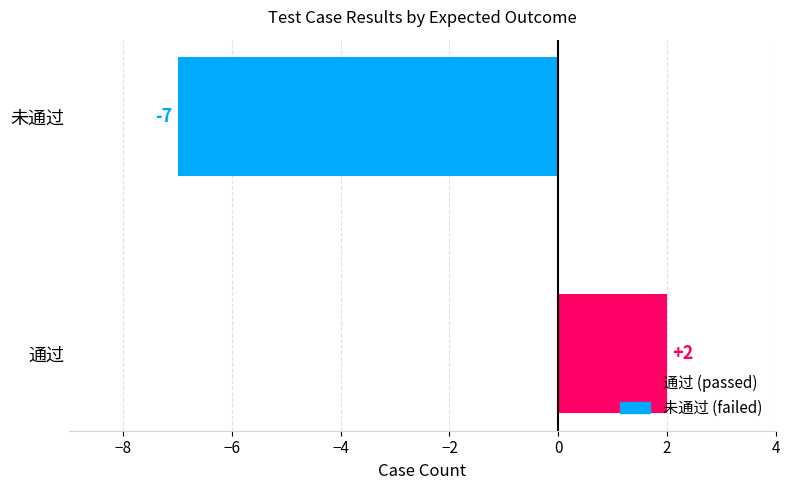

How many data points does each series have?

2